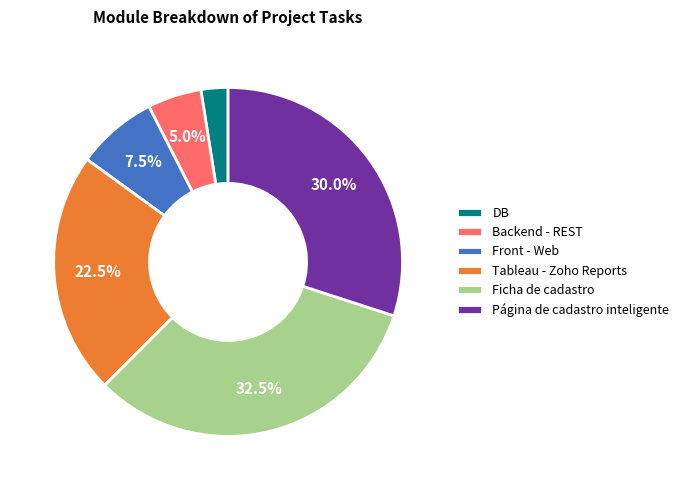

To the nearest percent, what is the difference between the largest and smallest slice percentages?

30%